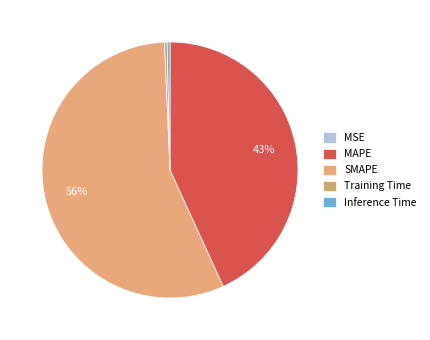

What is the total percentage of MAPE and SMAPE?

99.3%